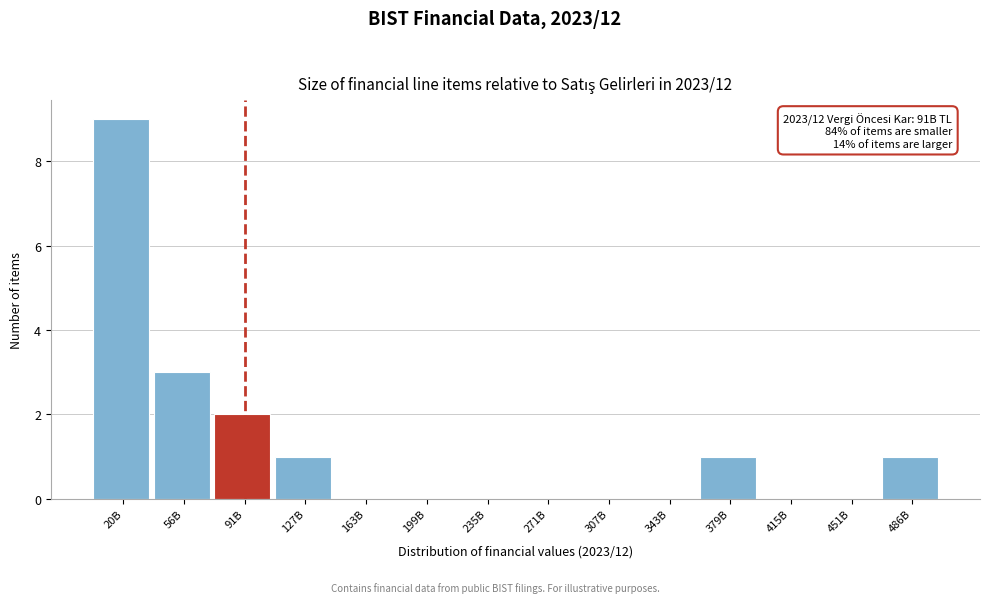

Reading left to right, what are all the values shown in this chart?

20B=9	56B=3	91B=2	127B=1	163B=0	199B=0	235B=0	271B=0	307B=0	343B=0	379B=1	415B=0	451B=0	486B=1